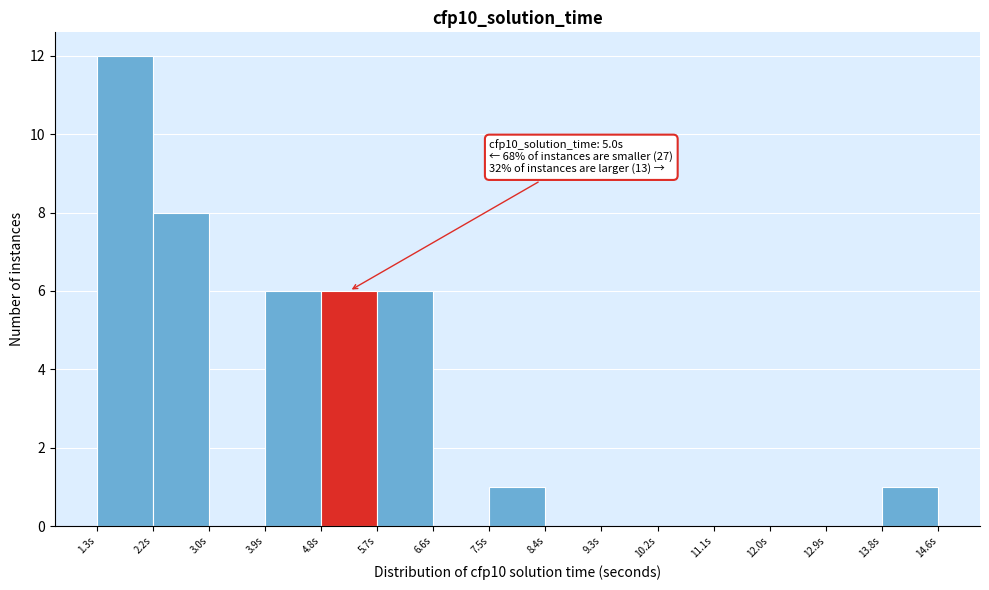

Over which range of the x-axis is the bar tallest?

1.3 to 2.2